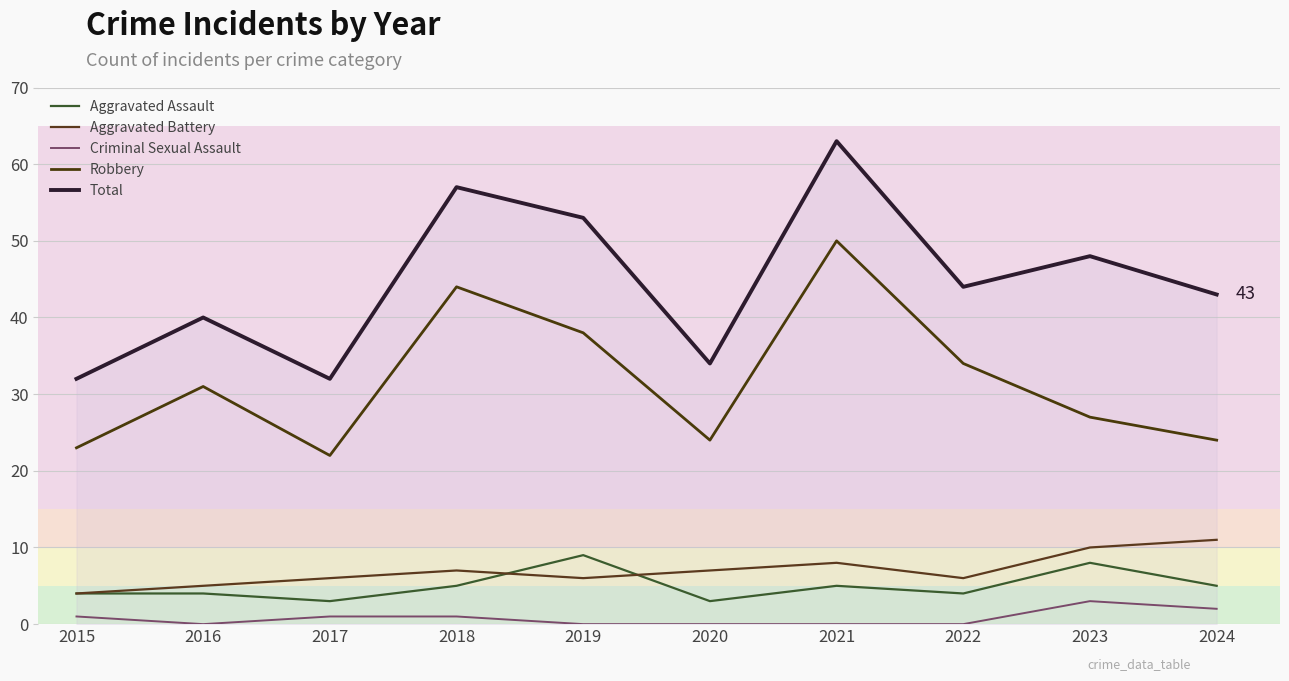

Is this an area chart (filled region under the line)?

No